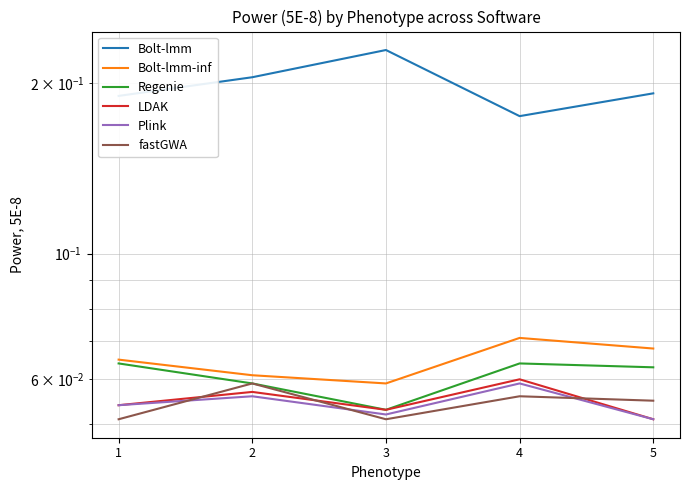

How many interior local peaks does the Bolt-lmm-inf series have?

1